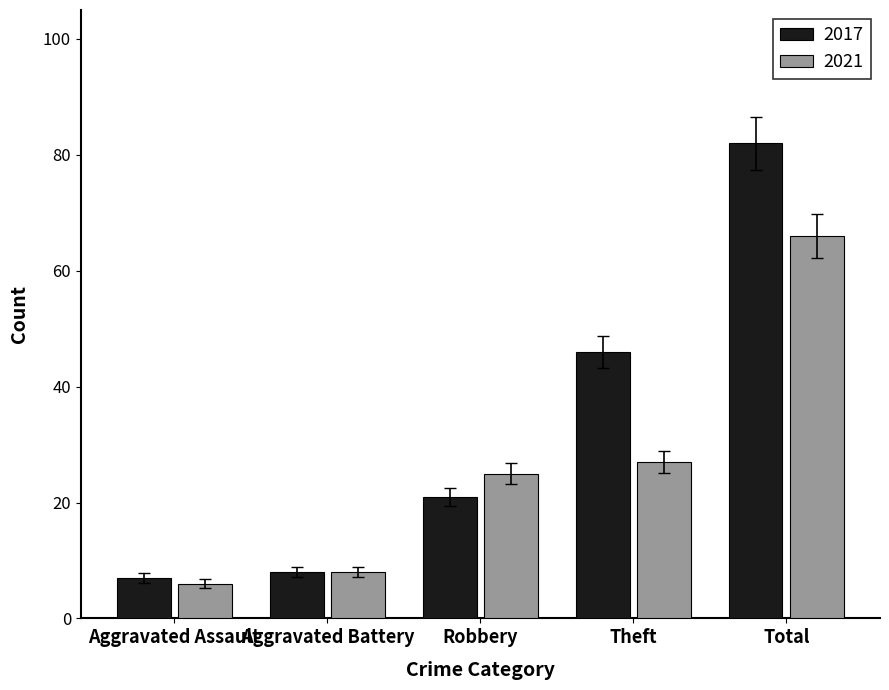

At how many categories does at least one series exceed 47?

1